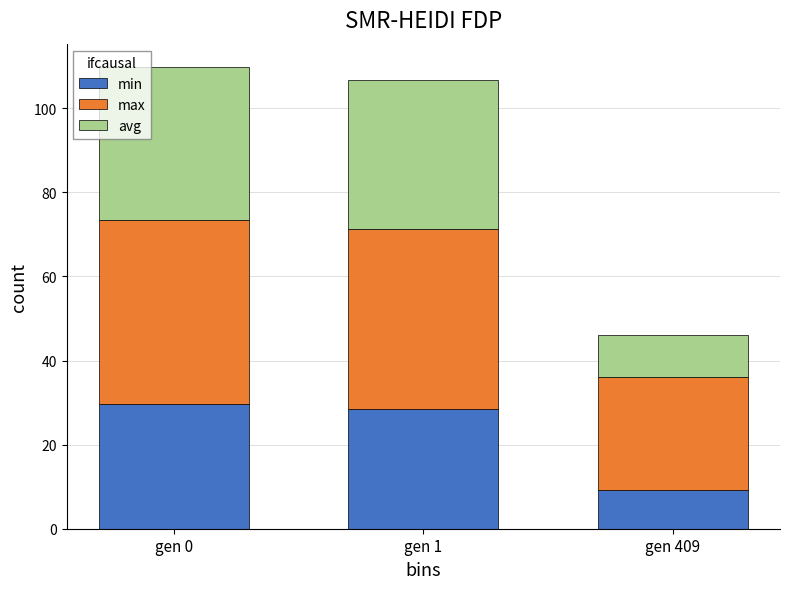

How many bars are there in total?

3